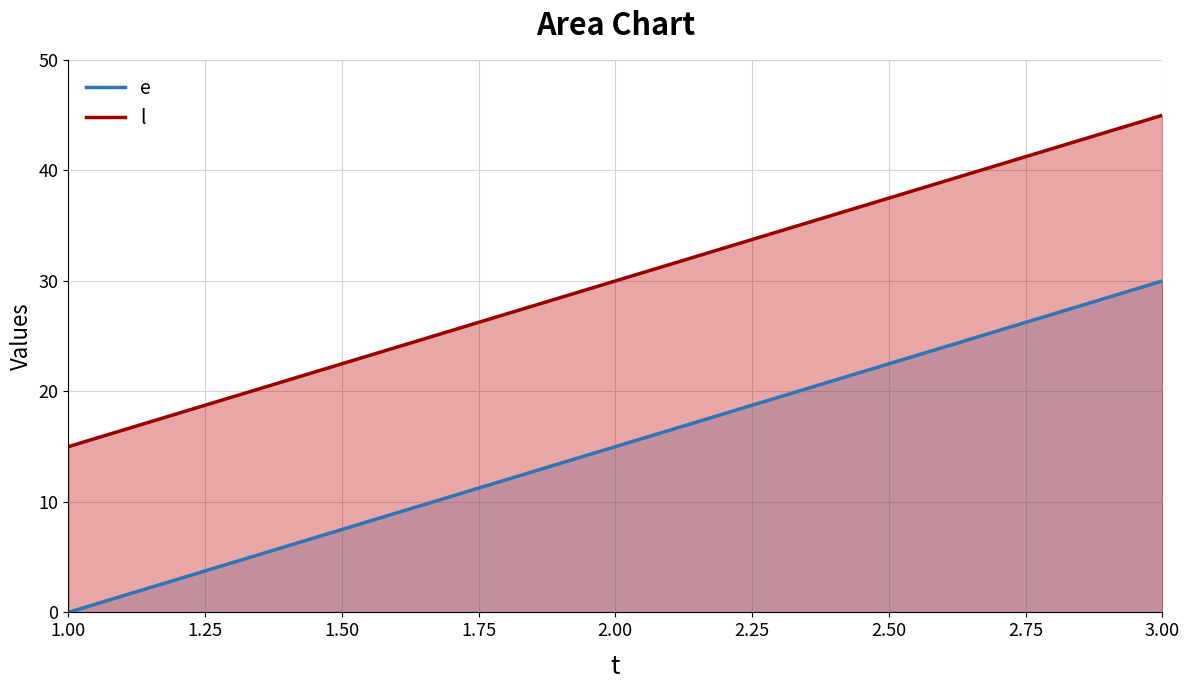

List the series in order of their peak value, highest first.

l, e